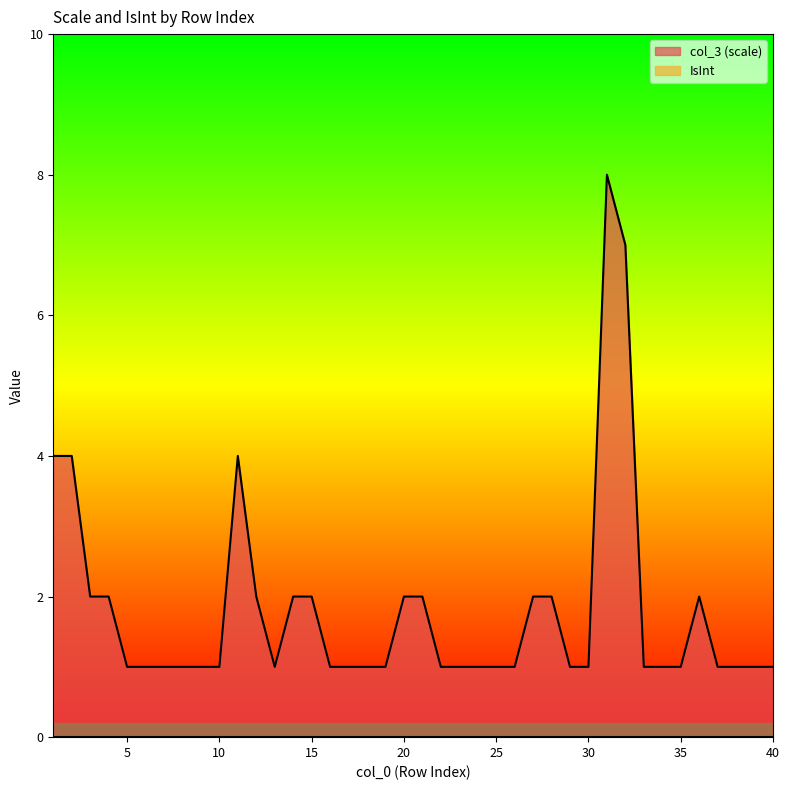

At which category does the chart reach its peak across all series?

31